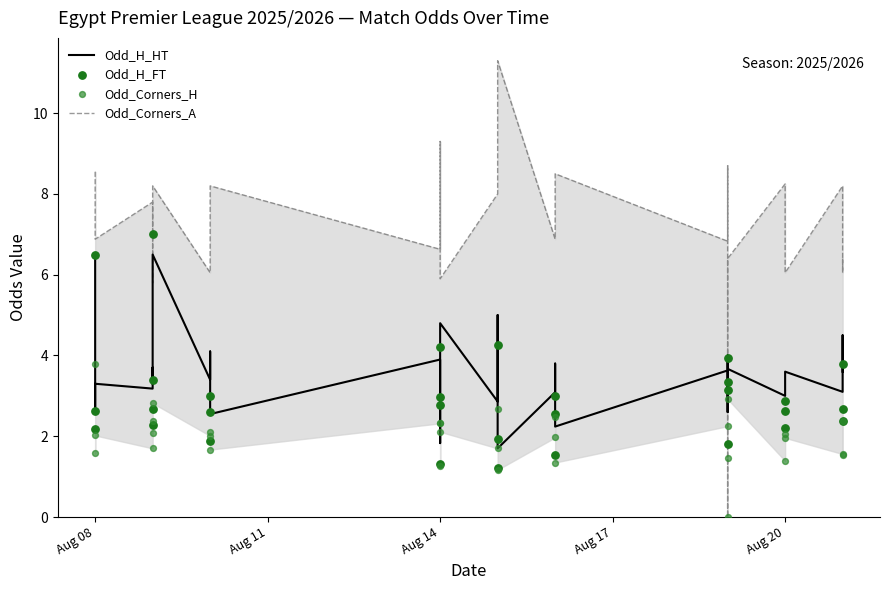

Is the value of Odd_Corners_A at Aug 17 greater than the value of Odd_Corners_H at 11?

Yes